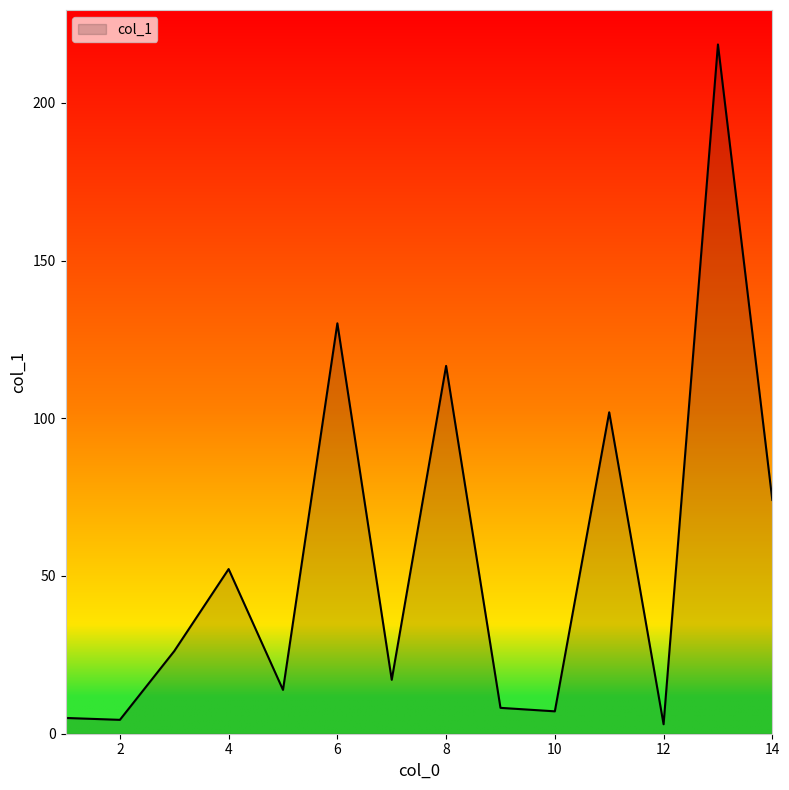

What is the difference between the maximum and minimum values?

215.5